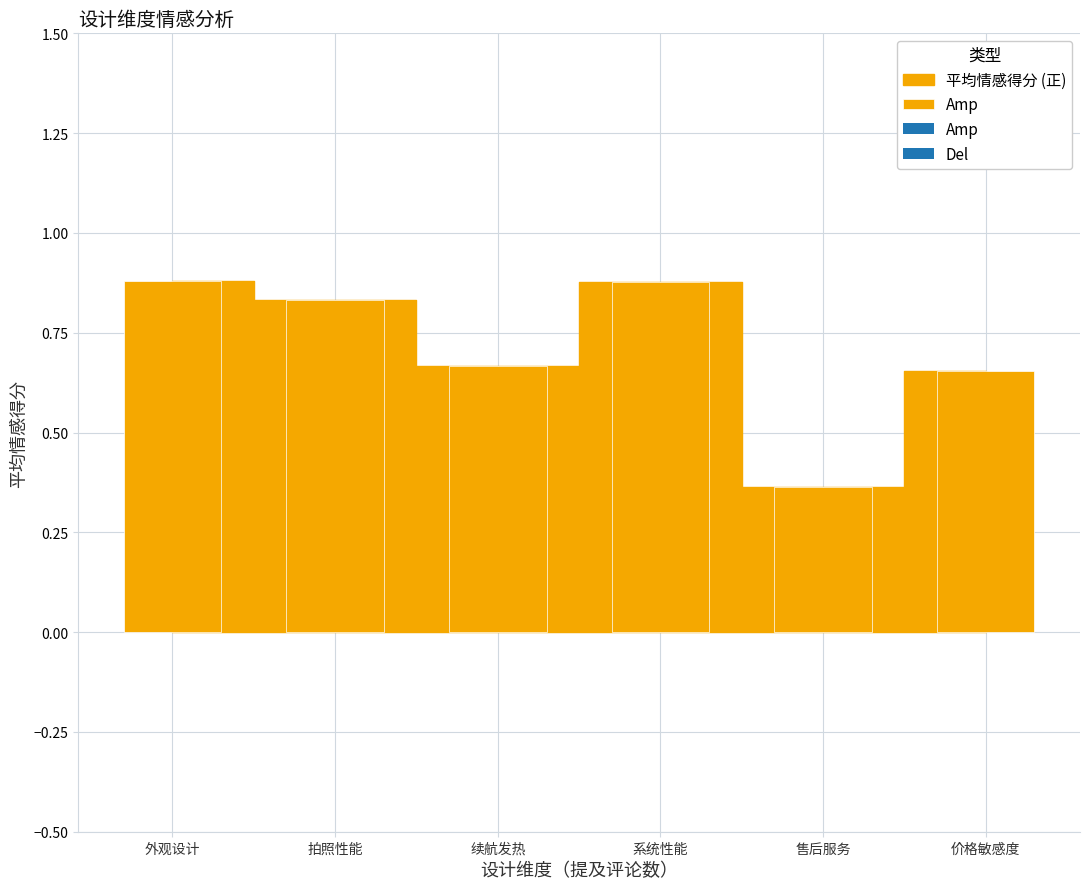

What is the greatest value displayed?

0.9